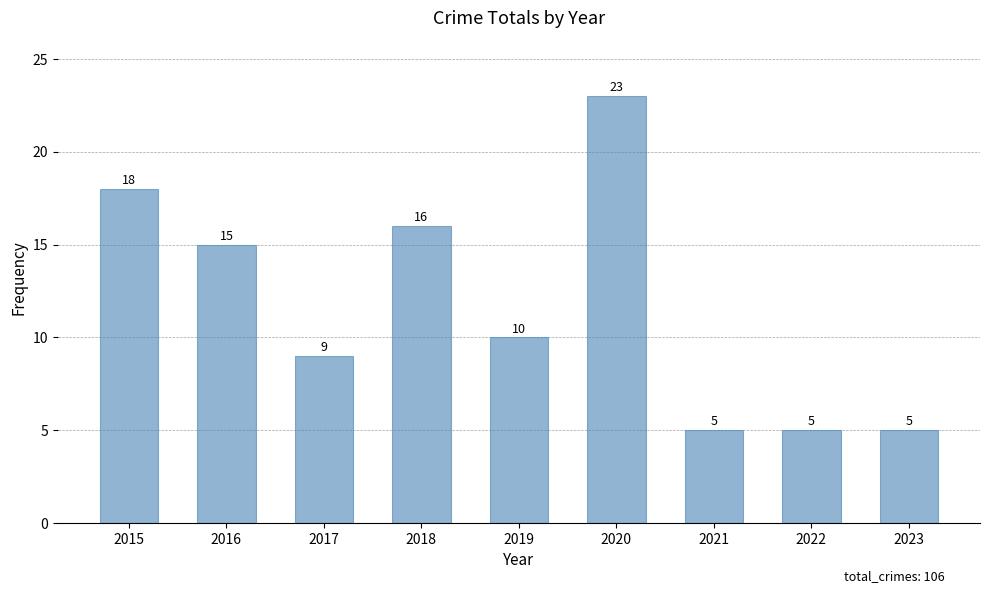

What is the maximum value shown in the chart?

23